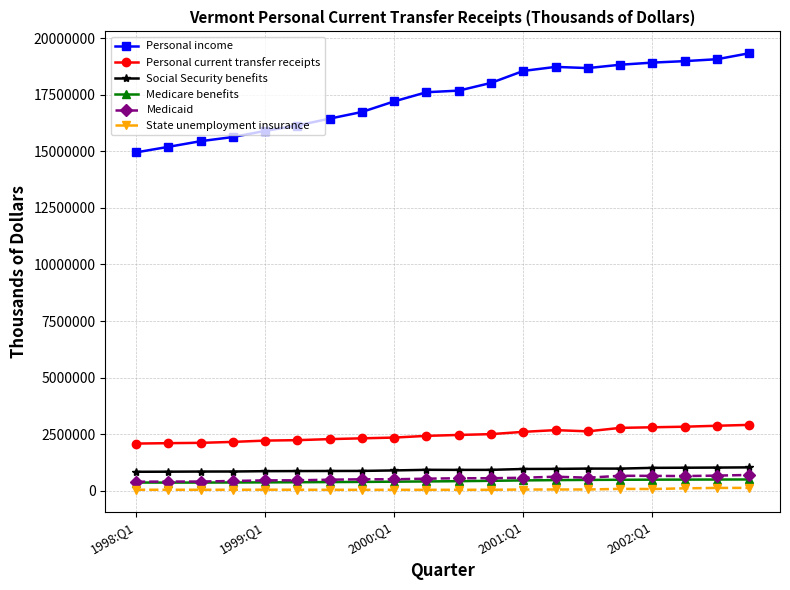

Does the chart display data point markers on the line(s)?

Yes